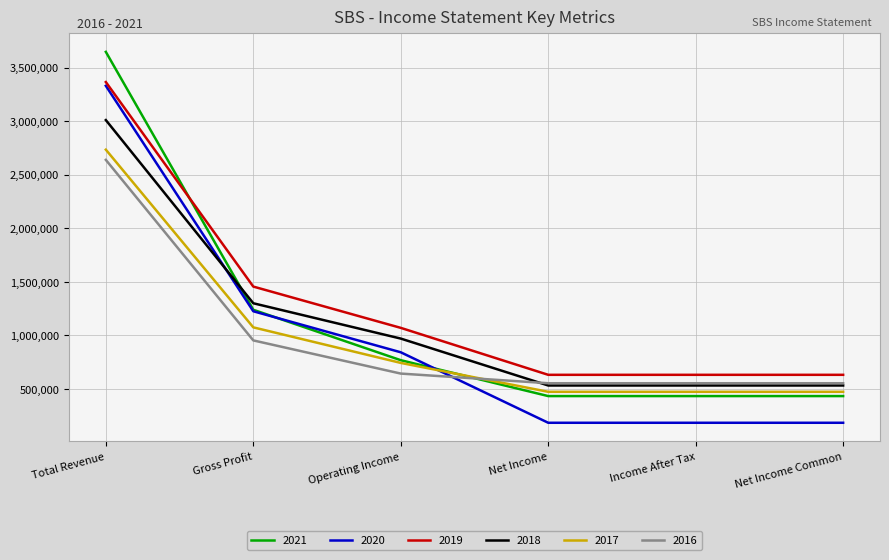

At which category is the sum across all series the highest?

Total Revenue